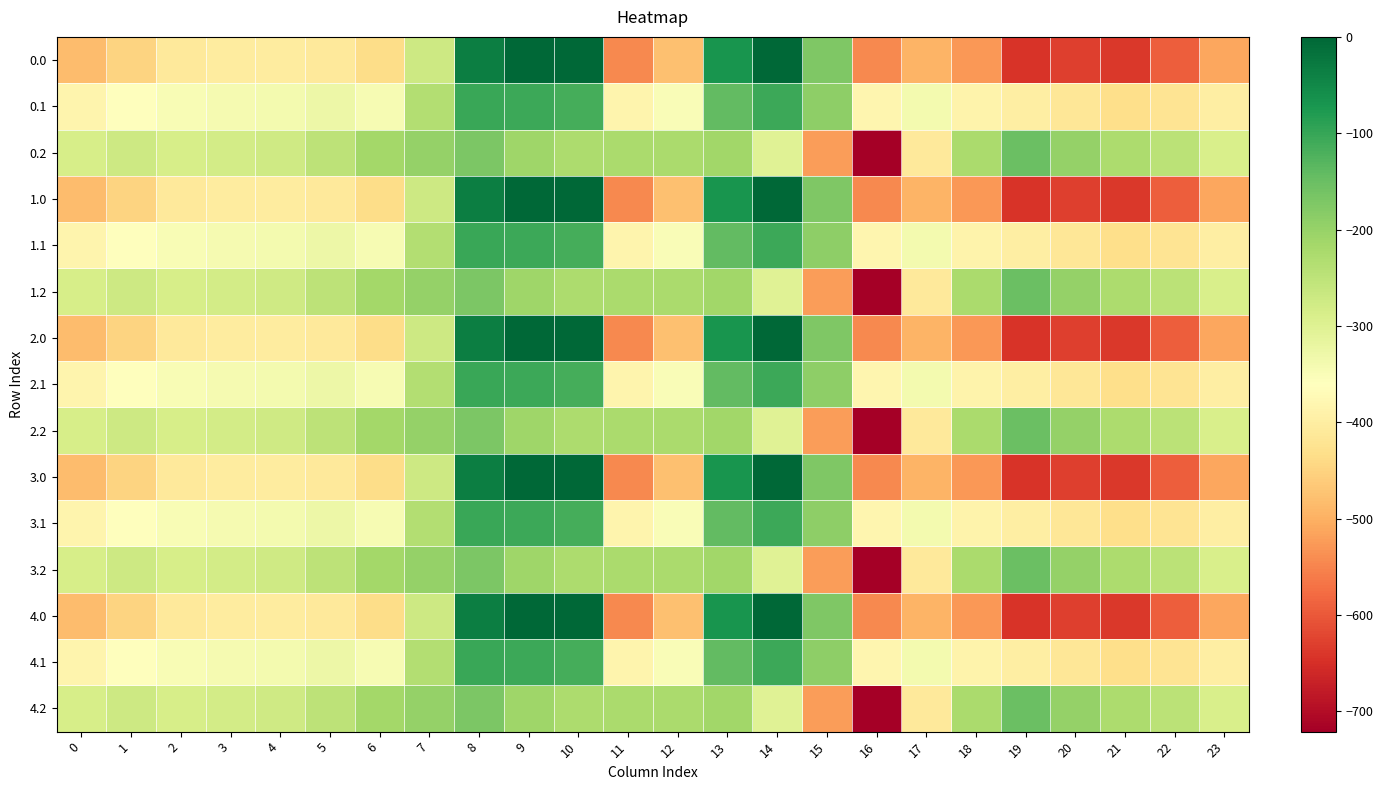

Which label corresponds to the smallest value in the chart?

16